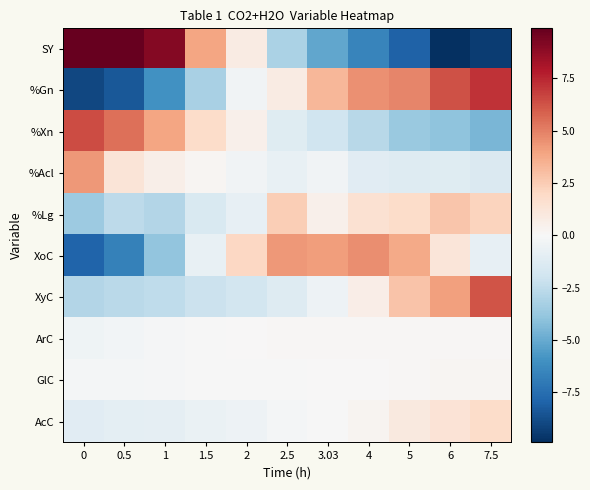

At which category does the chart reach its minimum across all series?

6